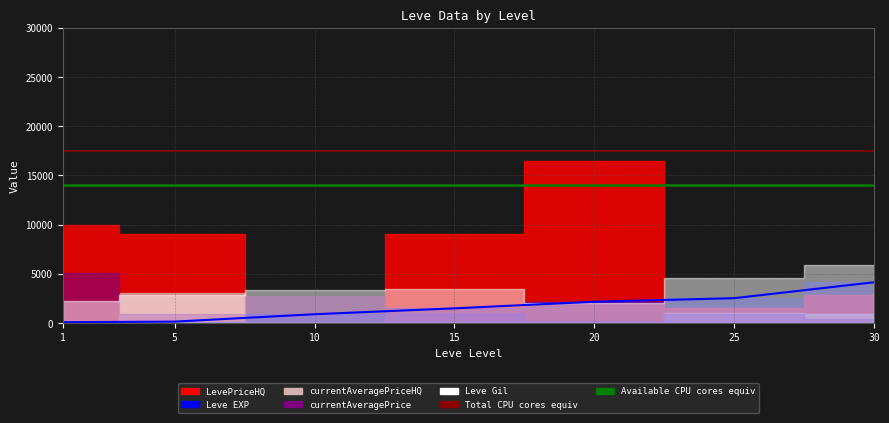

What is the approximate value of Available CPU cores equiv at 1?

14000